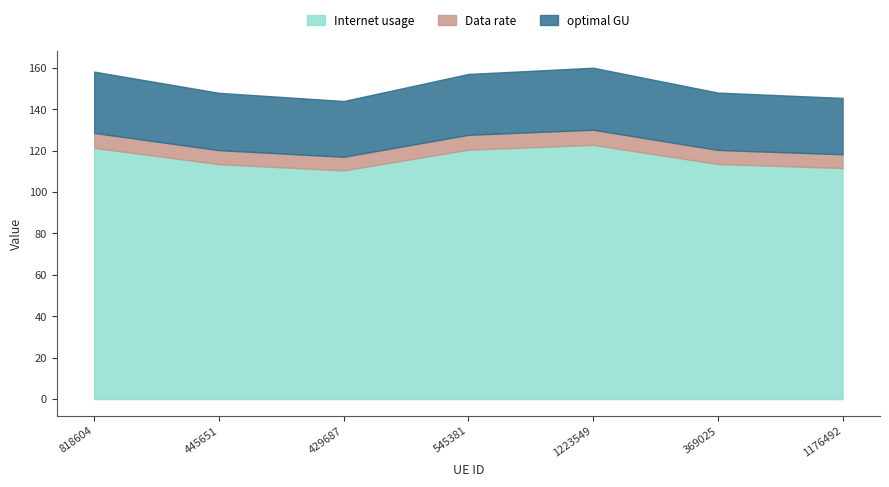

At which label is Internet usage closest to 116?

369025